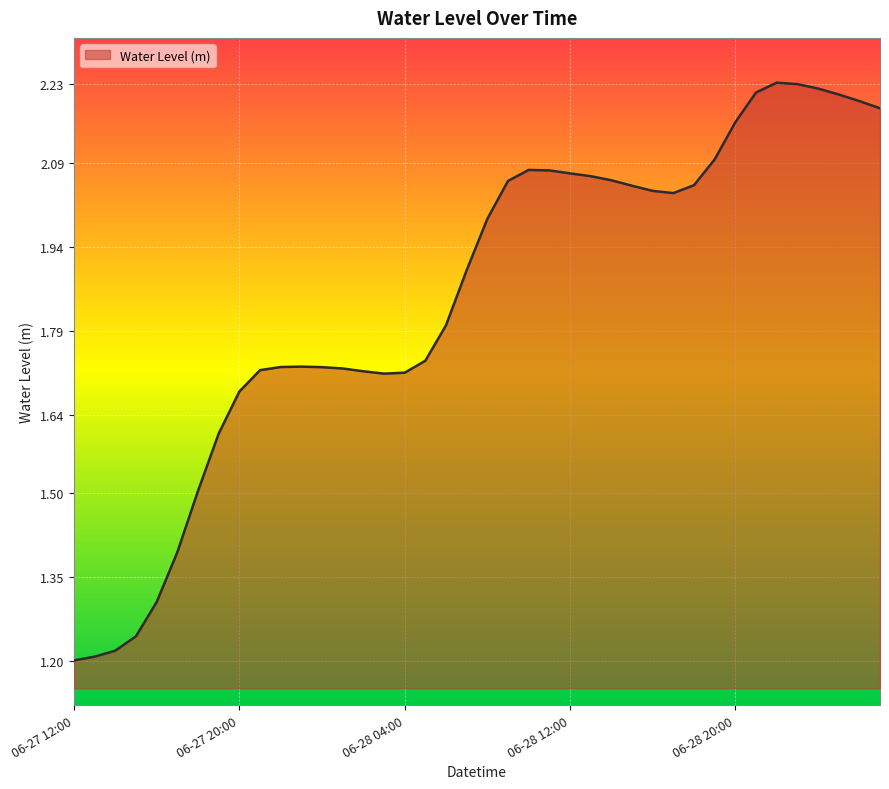

What is the difference between the maximum and minimum values?

1.0